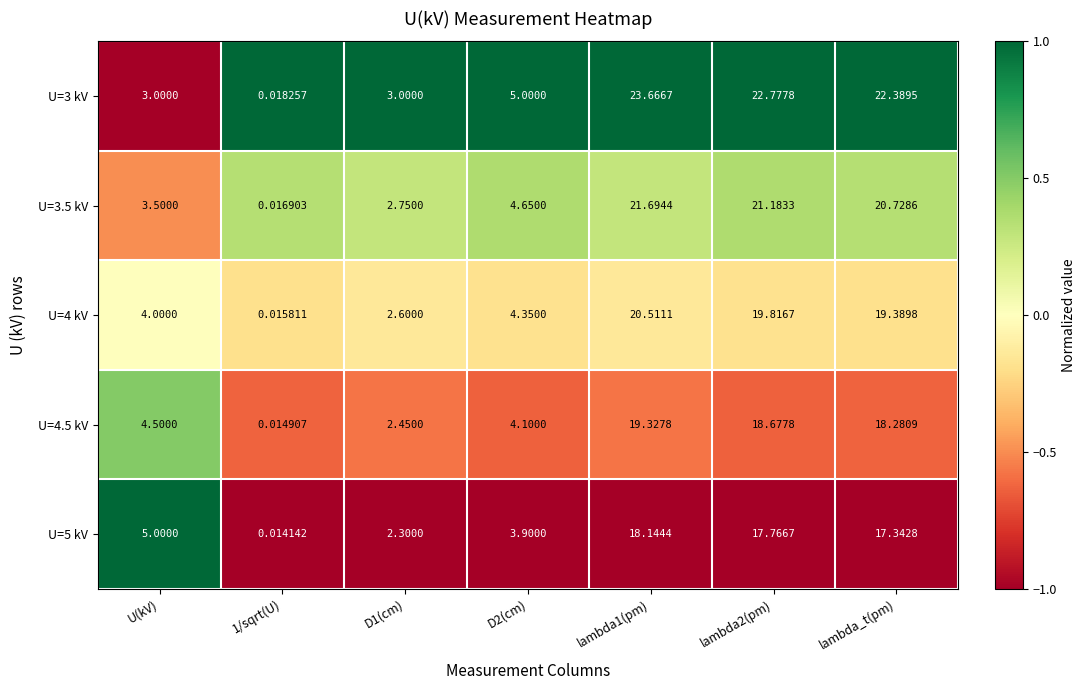

Where is U=4.5 kV nearest to the value 9?

U(kV)